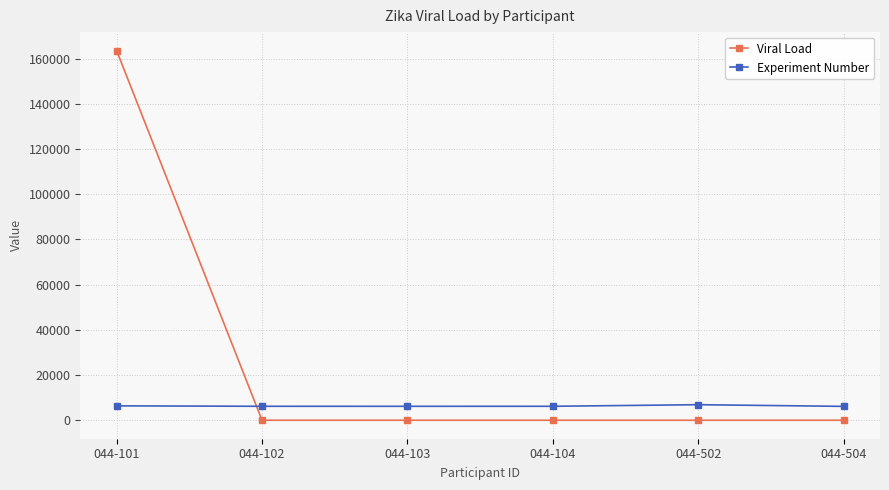

Does the chart display data point markers on the line(s)?

Yes